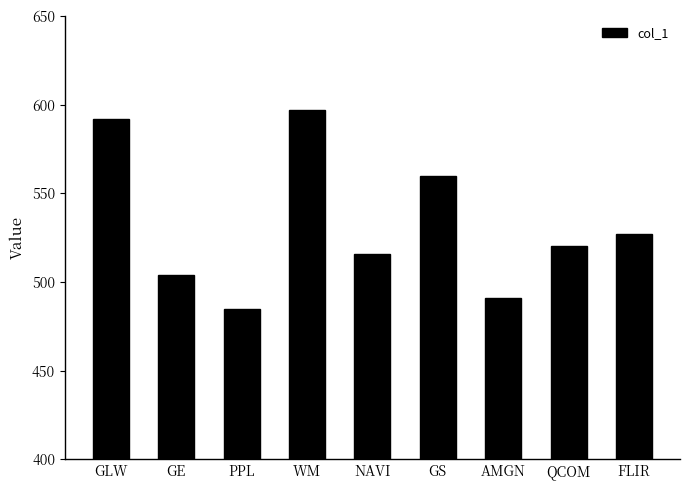

What is the maximum value shown in the chart?

597